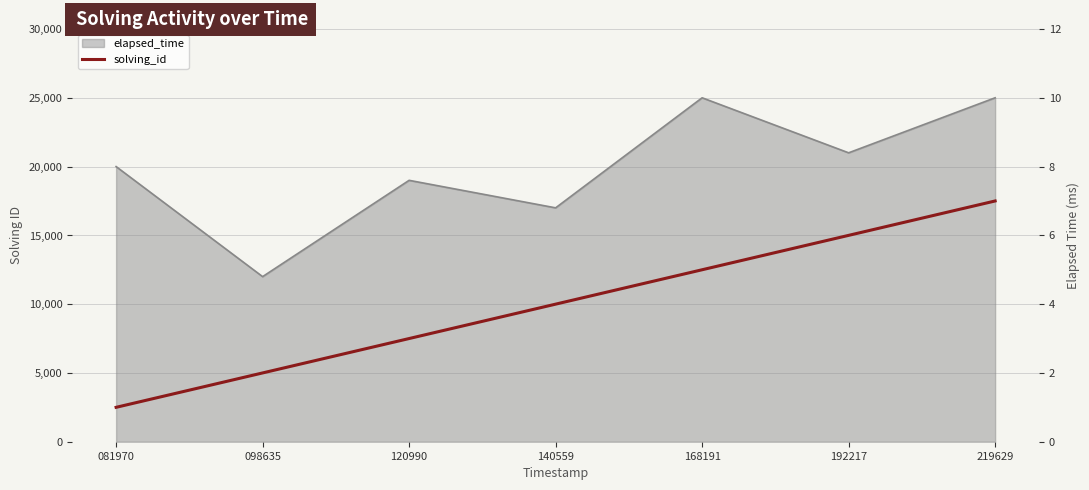

How many values are between 2 and 6?

5